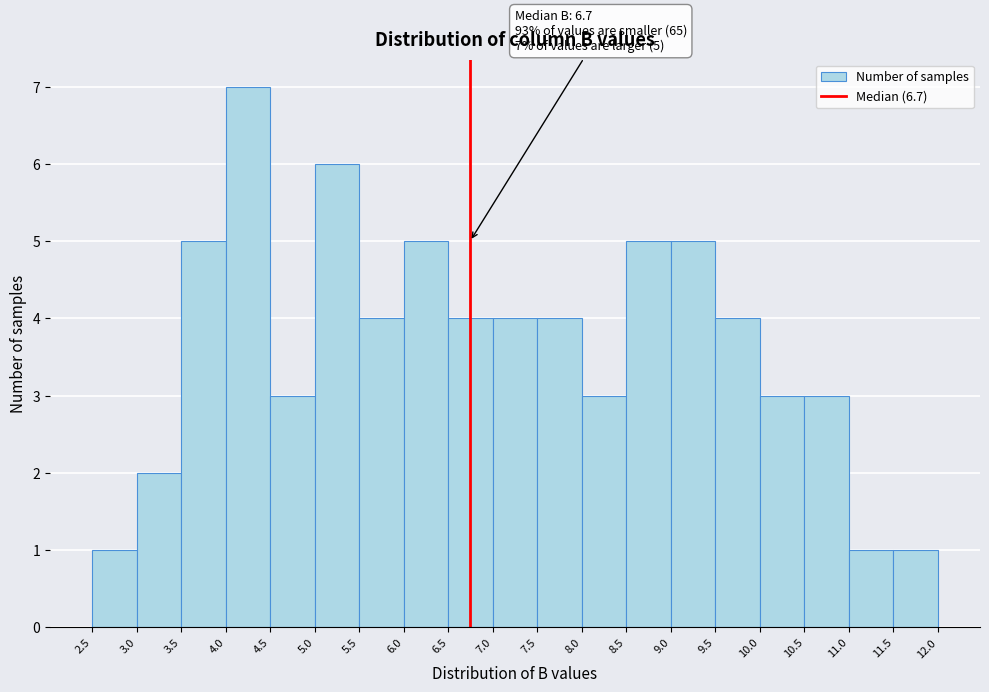

Which range on the x-axis has the tallest bar?

4.0 to 4.5